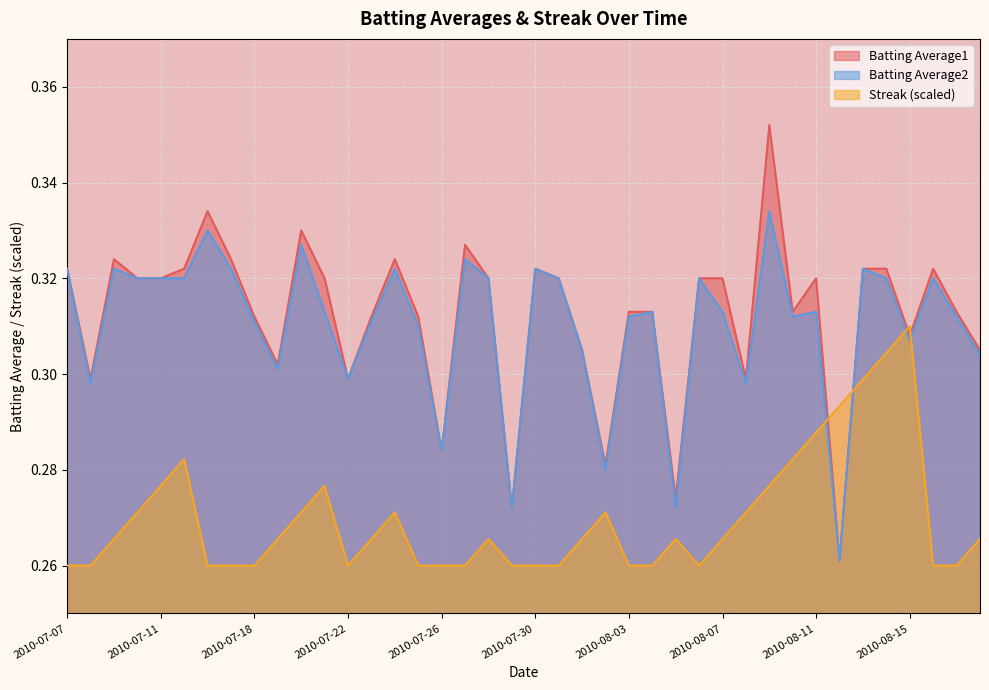

Rank the categories by Batting Average2 value from highest to lowest.

2010-08-09, 2010-07-16, 2010-07-20, 2010-07-27, 2010-07-07, 2010-07-09, 2010-07-17, 2010-07-24, 2010-07-30, 2010-08-13, 2010-07-10, 2010-07-11, 2010-07-15, 2010-07-28, 2010-07-31, 2010-08-06, 2010-08-14, 2010-08-16, 2010-07-21, 2010-08-04, 2010-08-07, 2010-08-11, 2010-08-03, 2010-08-10, 2010-08-17, 2010-07-18, 2010-07-23, 2010-07-25, 2010-08-15, 2010-08-01, 2010-08-18, 2010-07-19, 2010-07-22, 2010-07-08, 2010-08-08, 2010-07-26, 2010-08-02, 2010-07-29, 2010-08-05, 2010-08-12